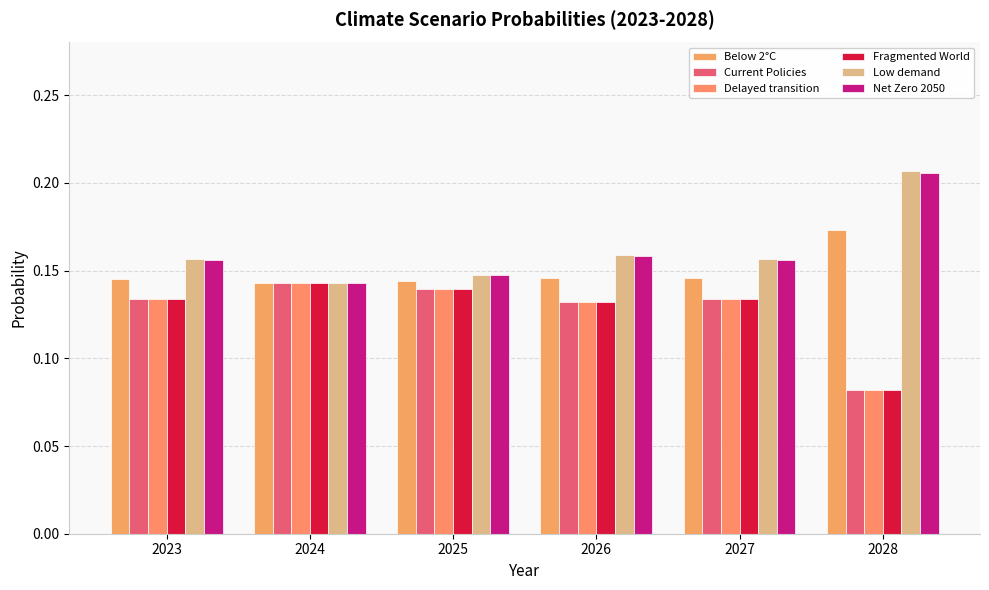

What is the value of the Net Zero 2050 bar at the 6th from the left?

0.2